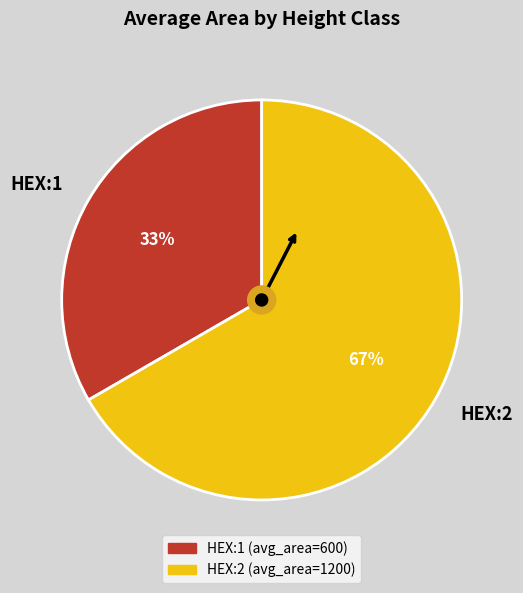

Rank the categories by value from highest to lowest.

HEX:2, HEX:1